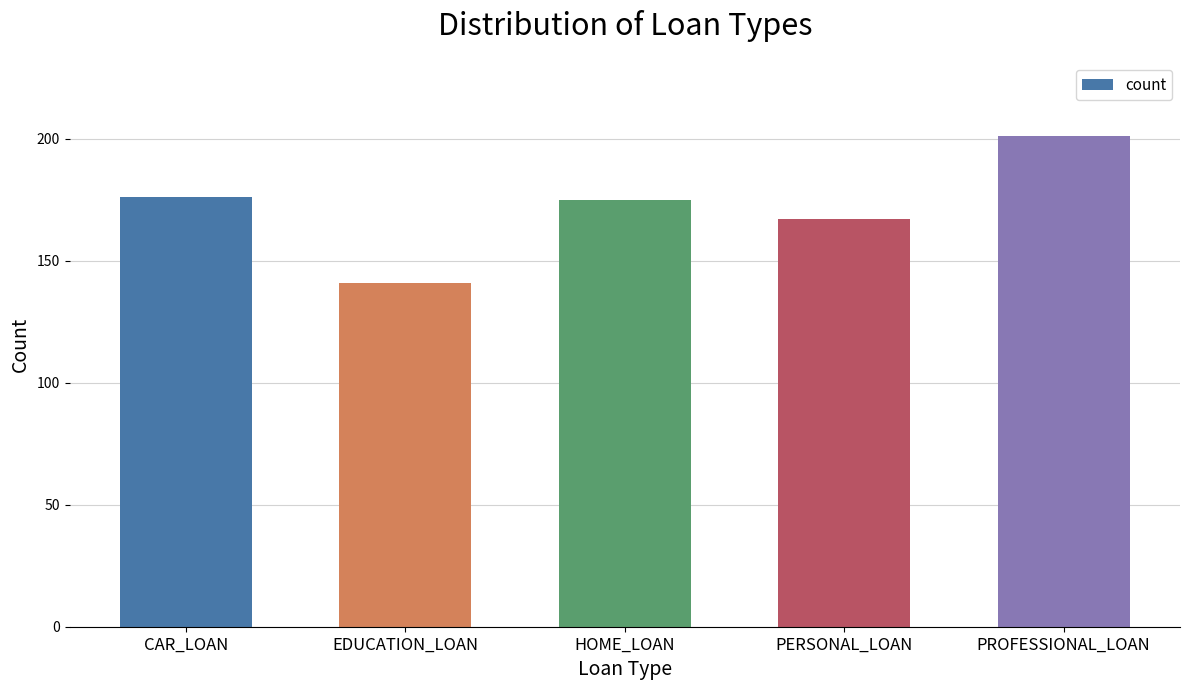

Between EDUCATION_LOAN and PERSONAL_LOAN, which is larger?

PERSONAL_LOAN